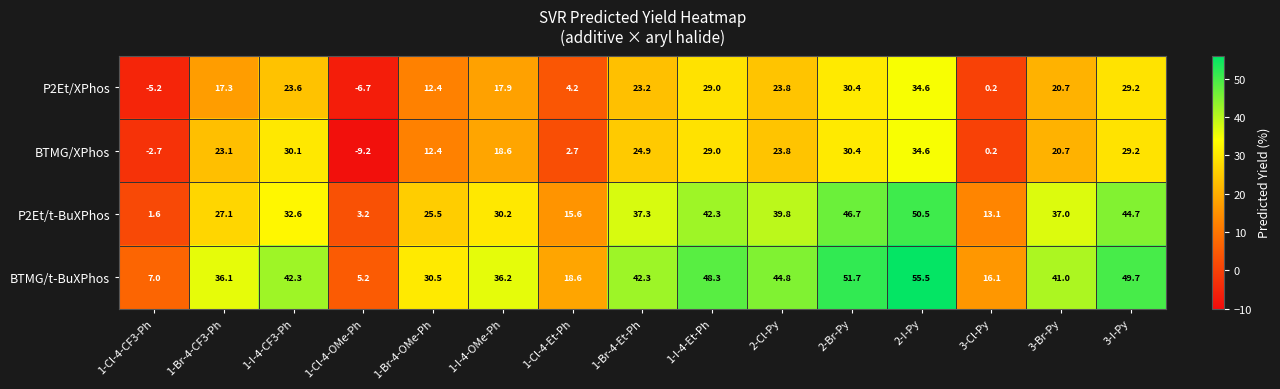

What is the difference between the maximum and minimum values in the BTMG/t-BuXPhos series?

50.3